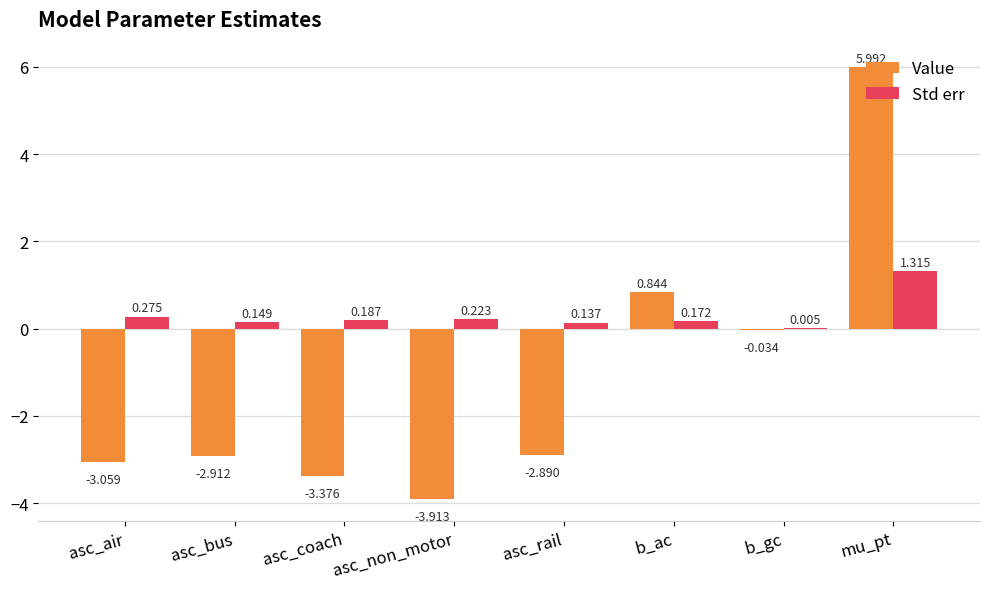

Where is Std err nearest to the value 0?

b_gc